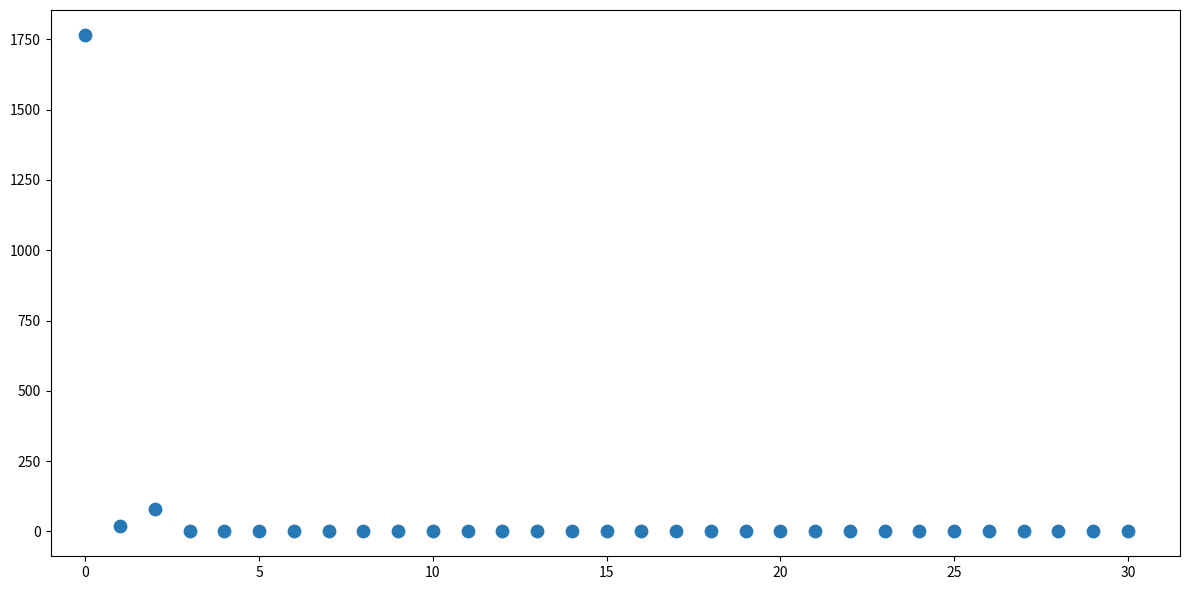

What Y value in the scatter plot is closest to 882?

80.5